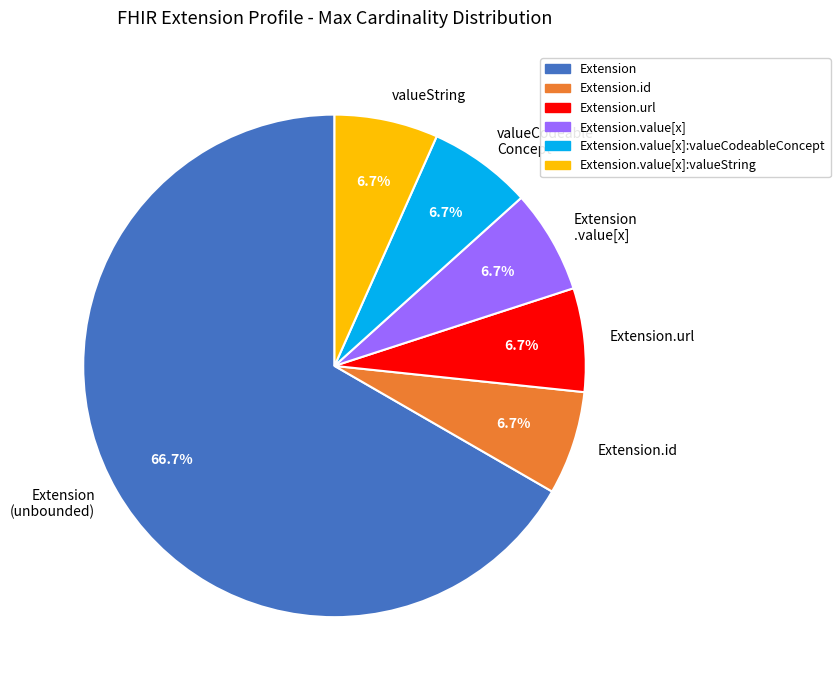

Which category accounts for the majority?

Extension (unbounded)